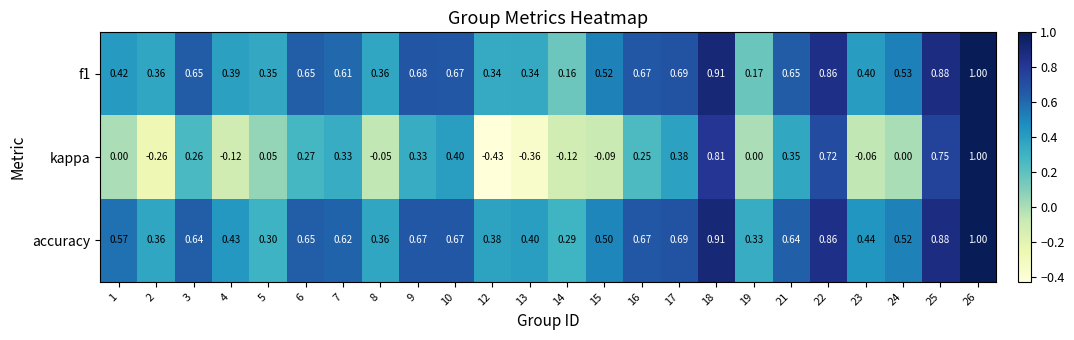

Is the value of f1 at 4 greater than the value of accuracy at 5?

Yes